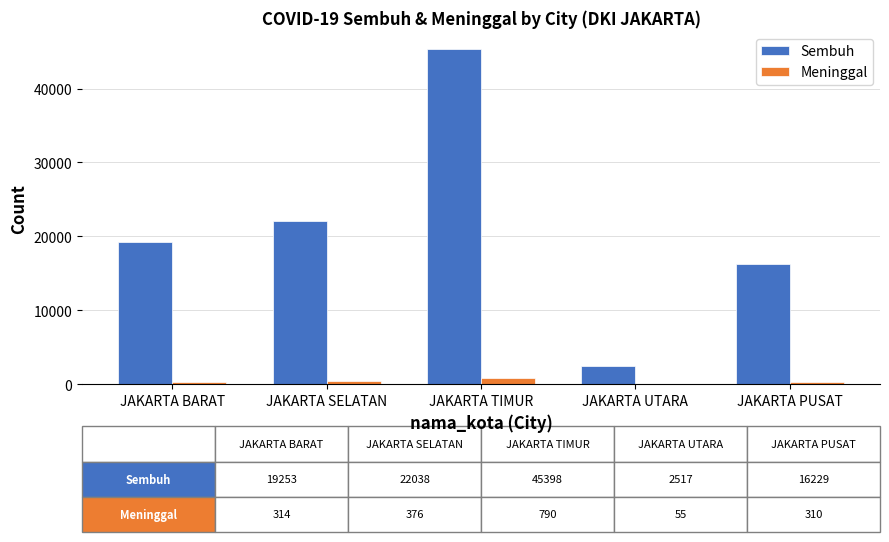

Where is Sembuh nearest to the value 23957?

JAKARTA SELATAN